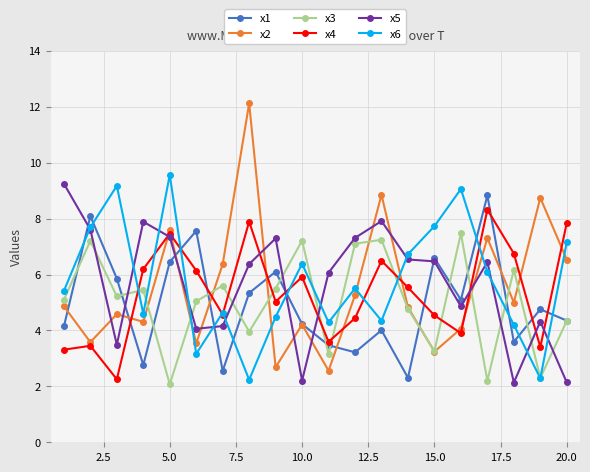

Which series has the widest spread of values?

x2